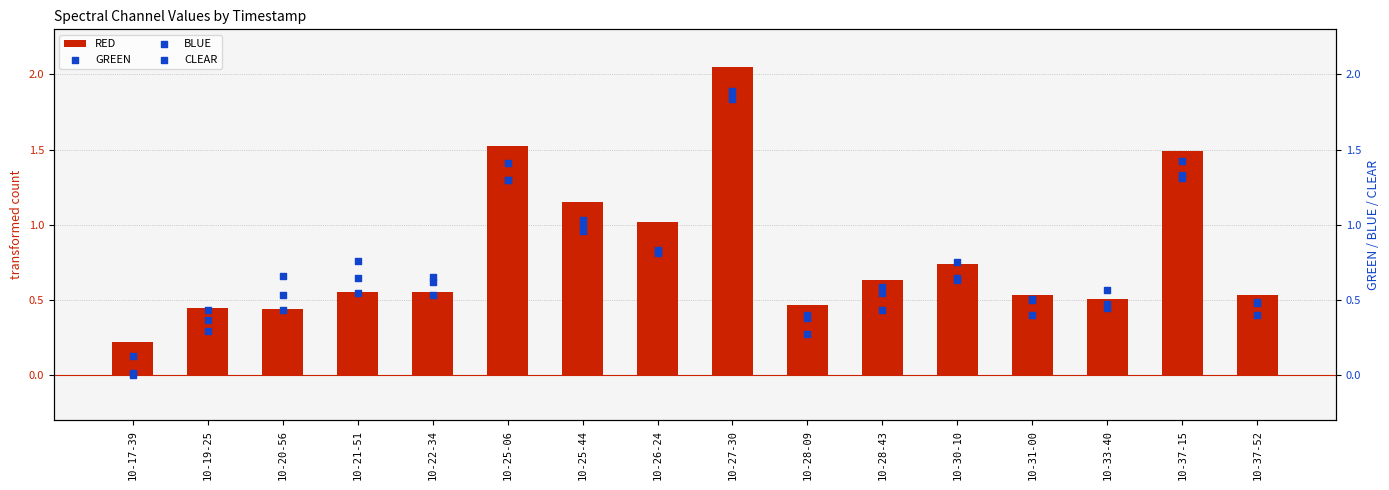

Which series reaches the maximum Y coordinate?

RED